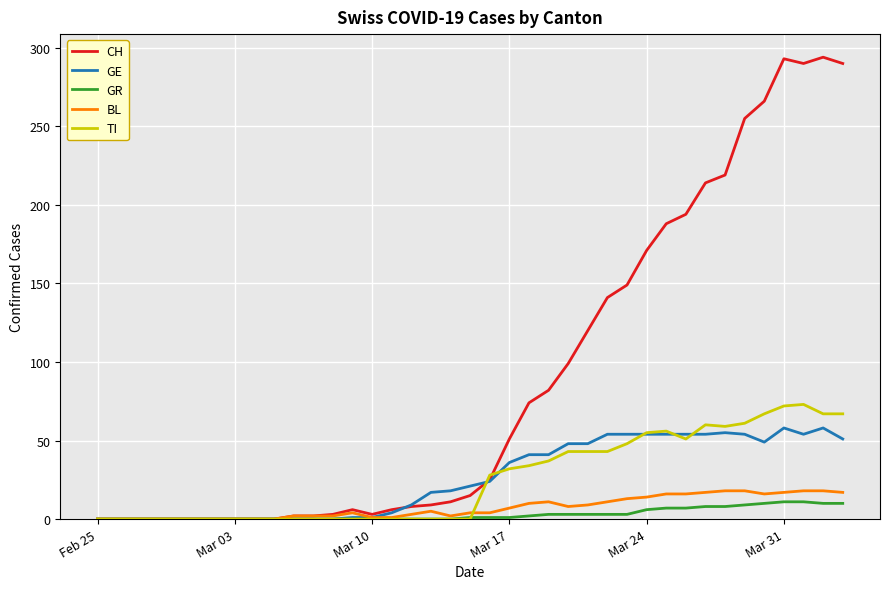

Which series has the largest total across all categories?

CH